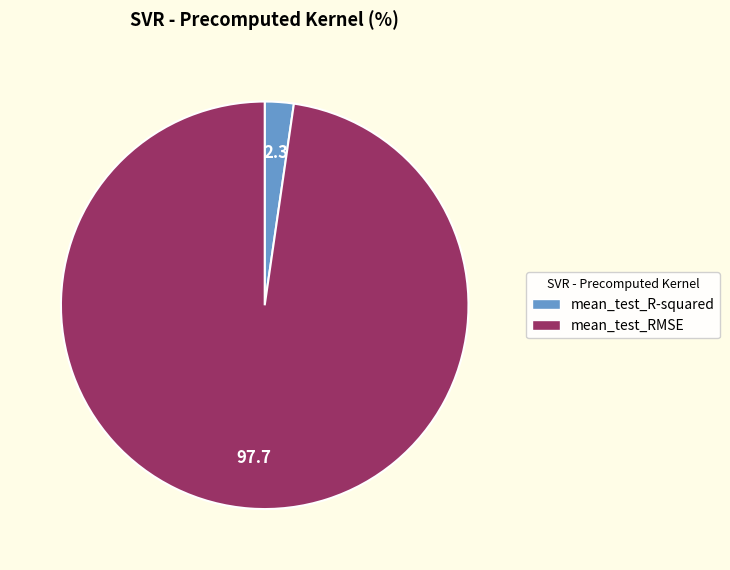

Rank the categories by value from highest to lowest.

mean_test_RMSE, mean_test_R-squared